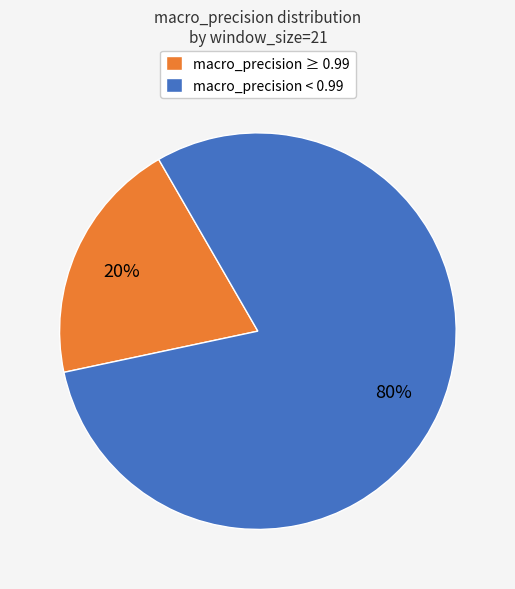

What percentage is the macro_precision < 0.99 slice, to the nearest percent?

80%